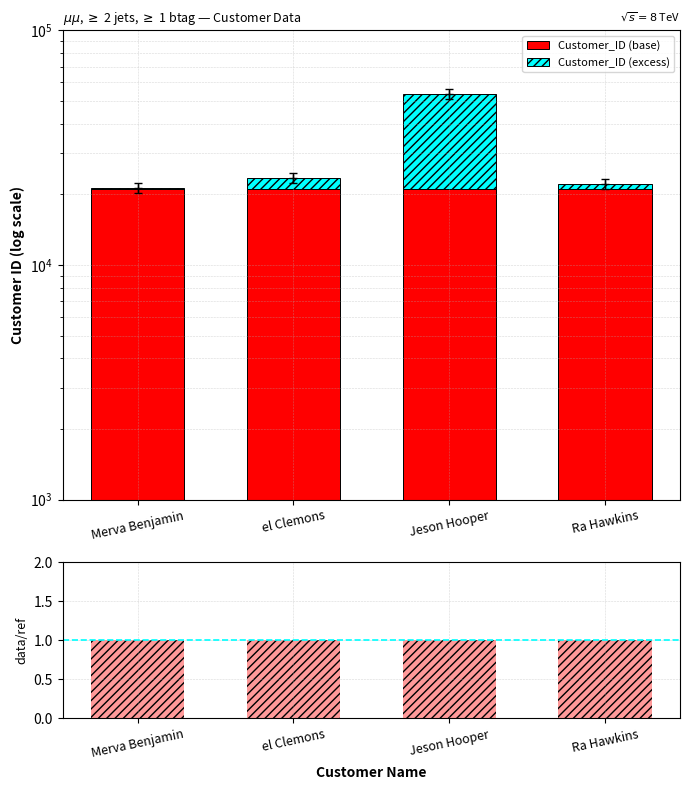

What is the difference between the Customer_ID (excess) values at Ra Hawkins and Merva Benjamin?

1000